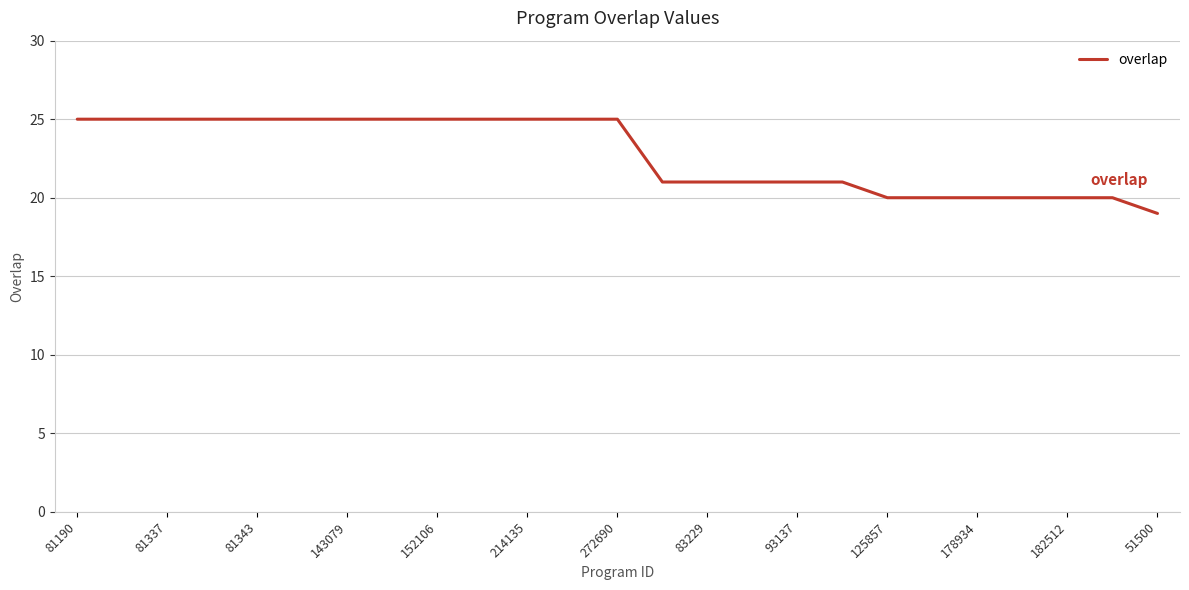

What is the difference between the maximum and minimum values?

6